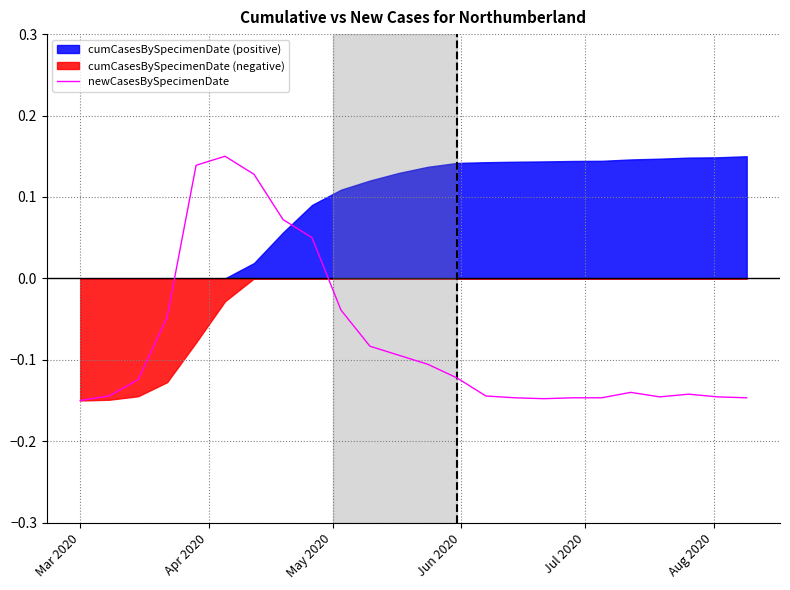

How many lines are shown in the chart?

1